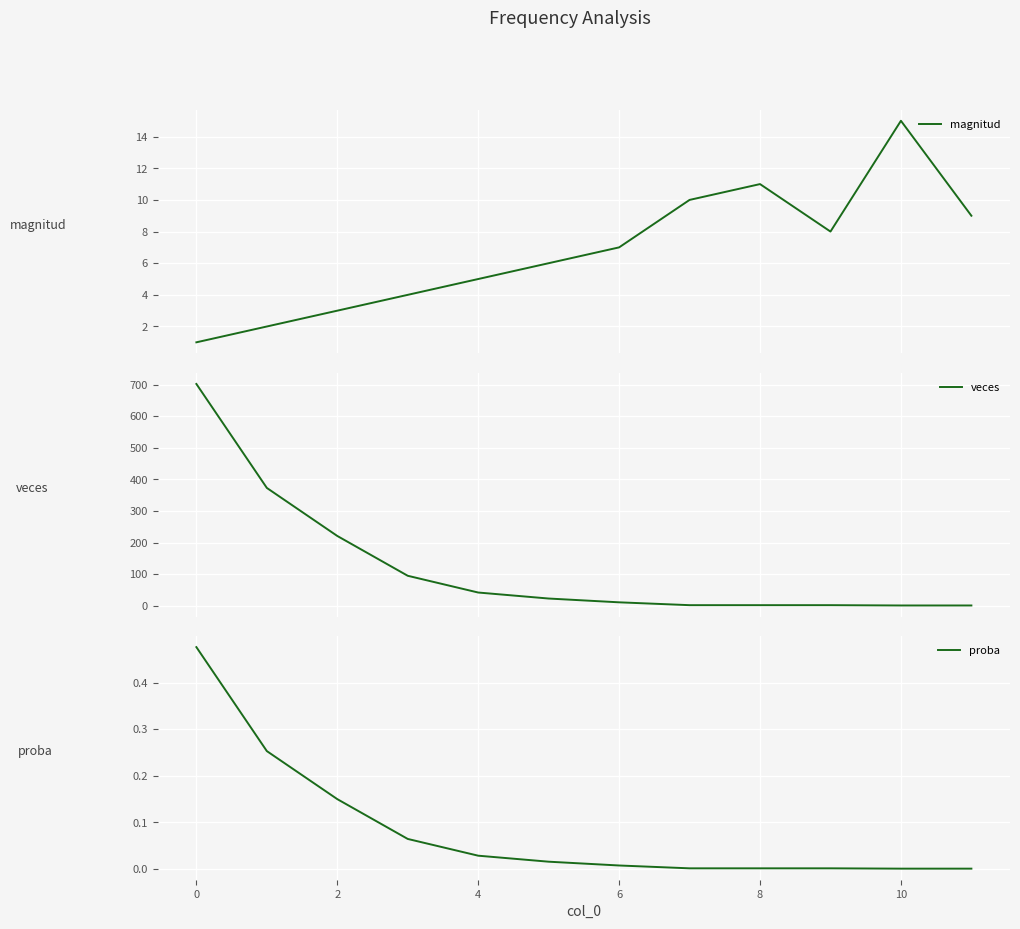

Does the chart display data point markers on the line(s)?

No